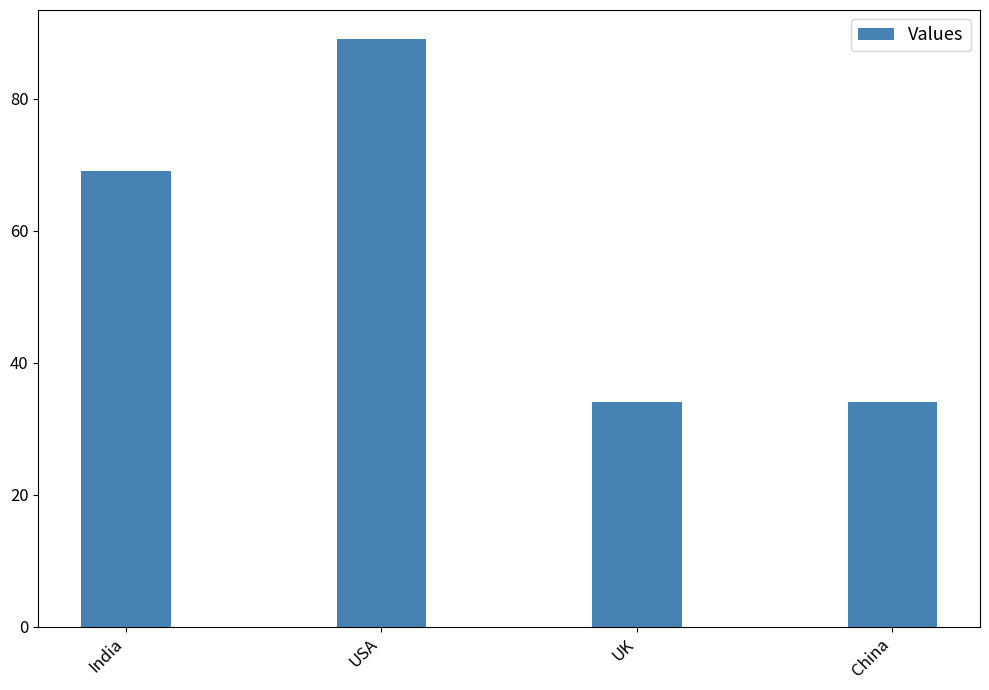

What position from the right is China?

1